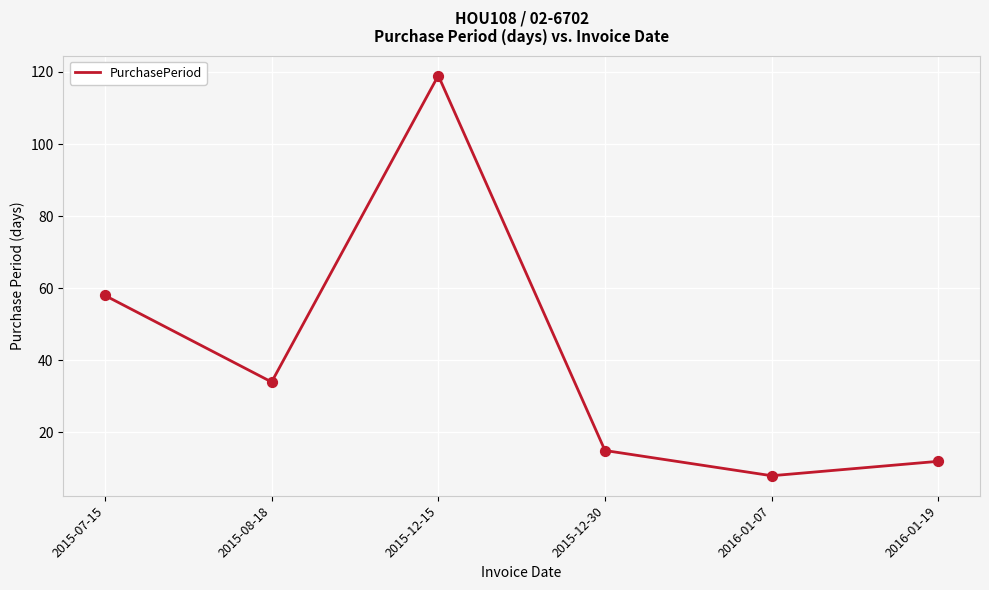

Which has a higher value, 2016-01-07 or 2015-12-30?

2015-12-30